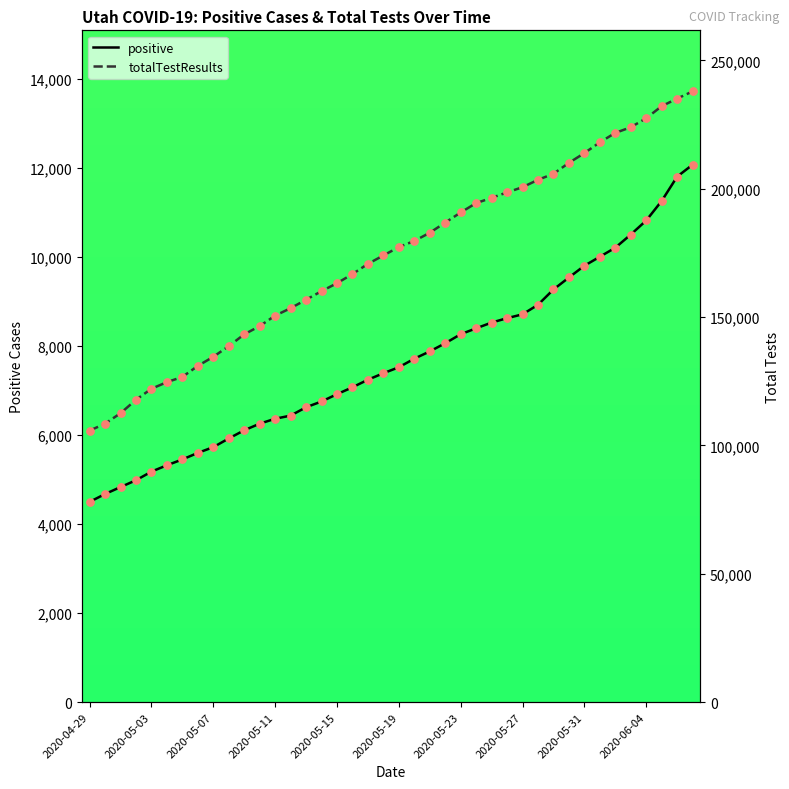

At which category is the sum across all series the highest?

39